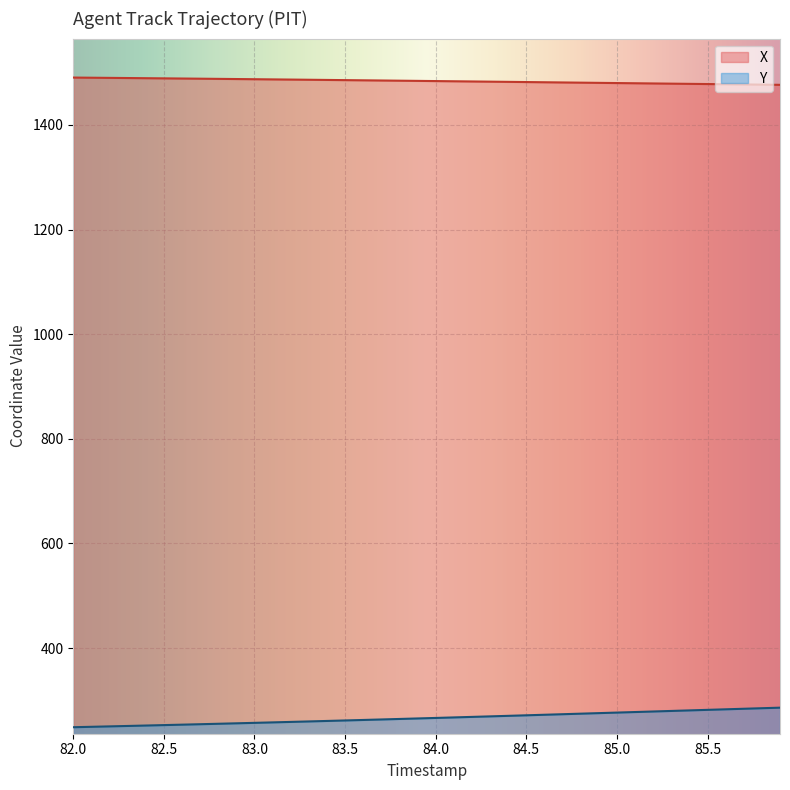

At which label does X first exceed 1484?

82.0